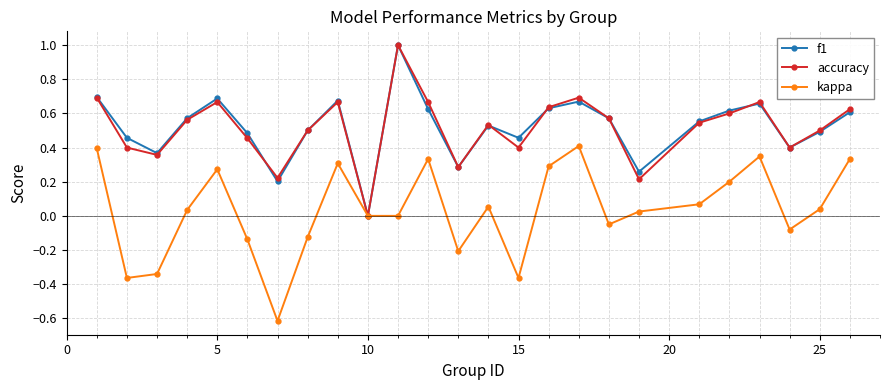

In kappa, how many points are higher than both neighbors (excluding endpoints)?

6